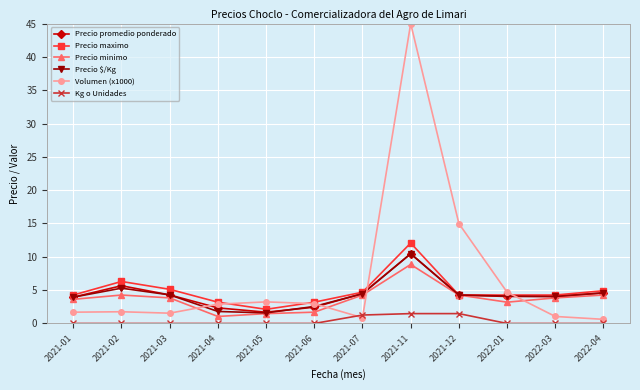

What is the maximum value for Precio maximo?

12.1